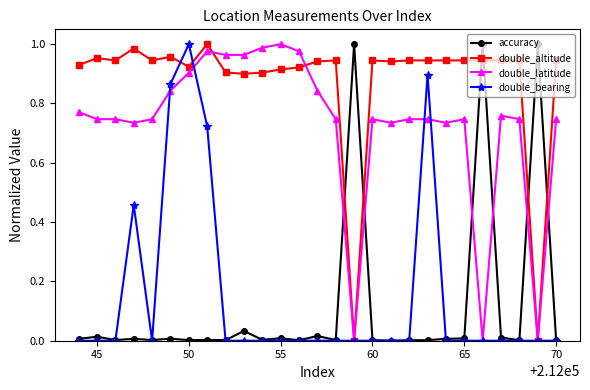

Which series has the largest total across all categories?

double_altitude